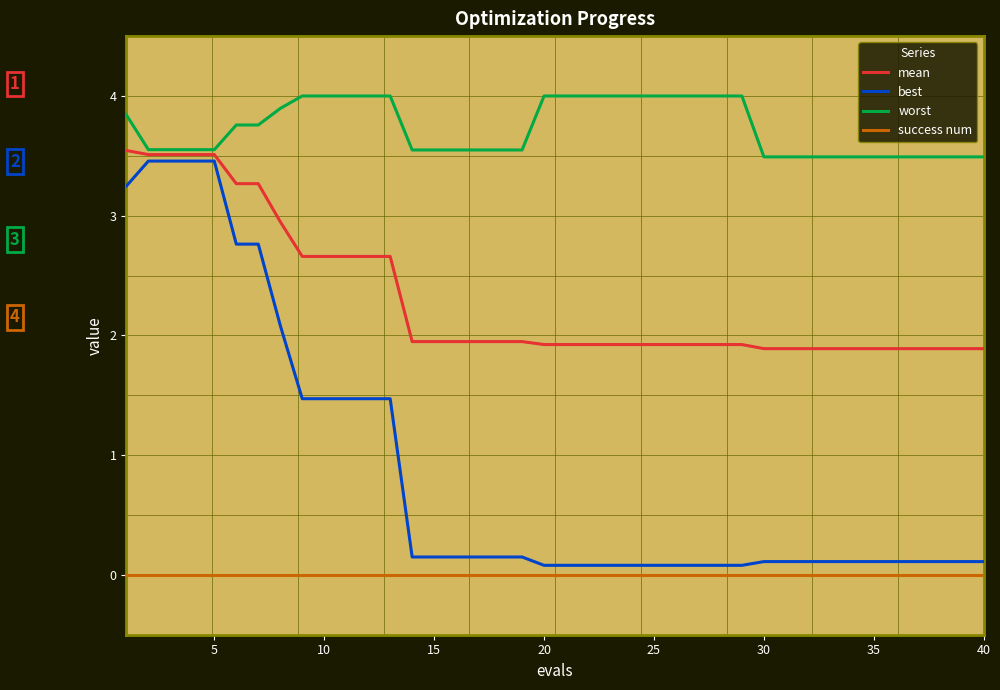

How many lines are shown in the chart?

4